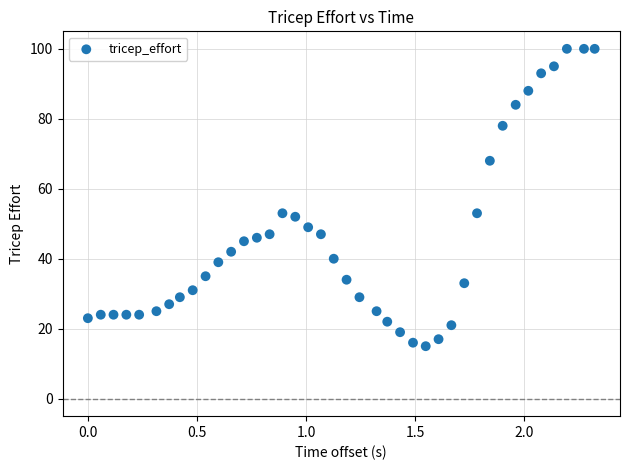

What is the range of Y values (max minus min)?

85